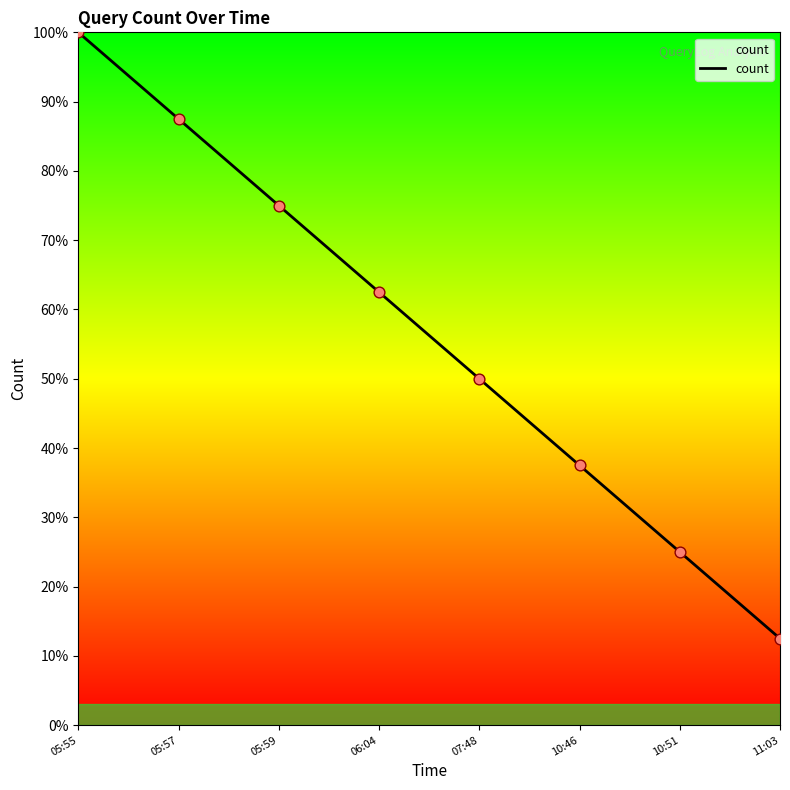

What is the change in value from 05:59 to 07:48?

-25.0